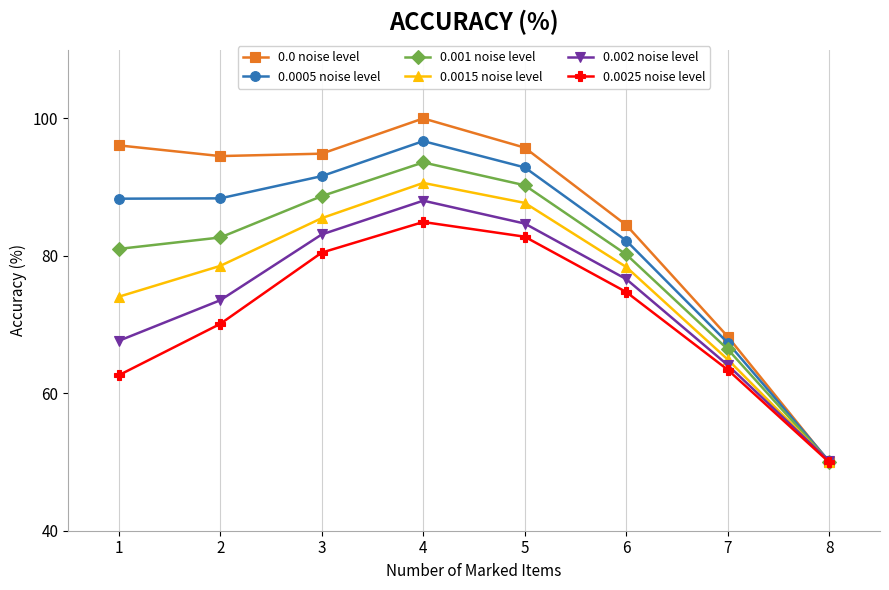

What value does the 0.0 noise level series have at 5?

95.7